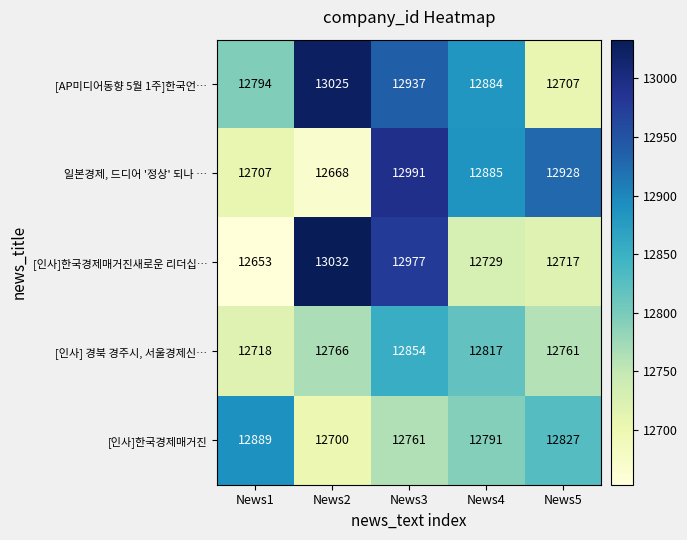

Which series changed the most between News4 and News5?

[AP미디어동향 5월 1주]한국언…